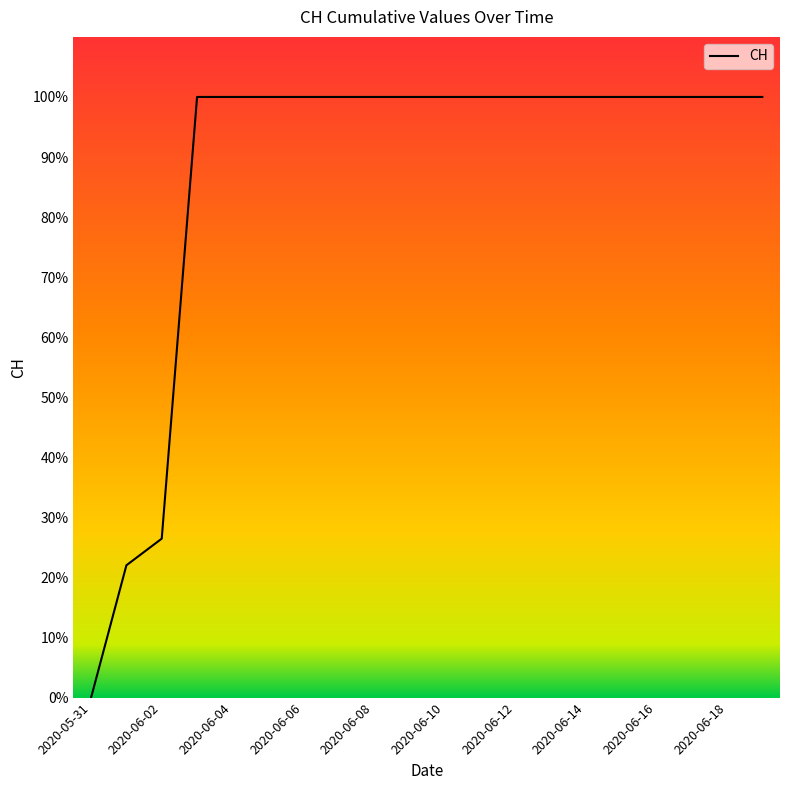

What is the maximum value shown in the chart?

100.0